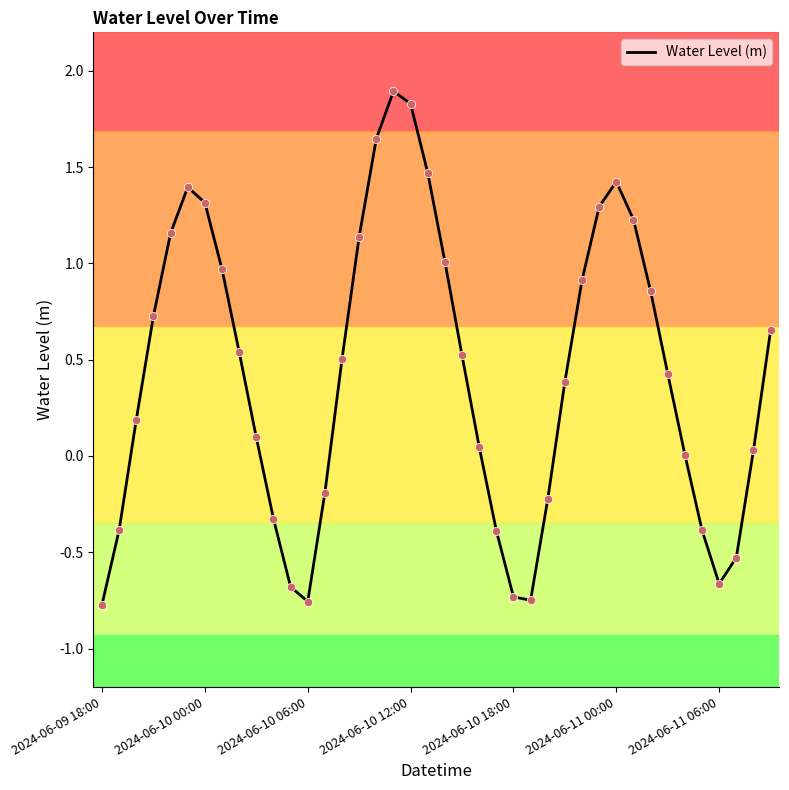

What is the difference between the maximum and minimum values?

2.7